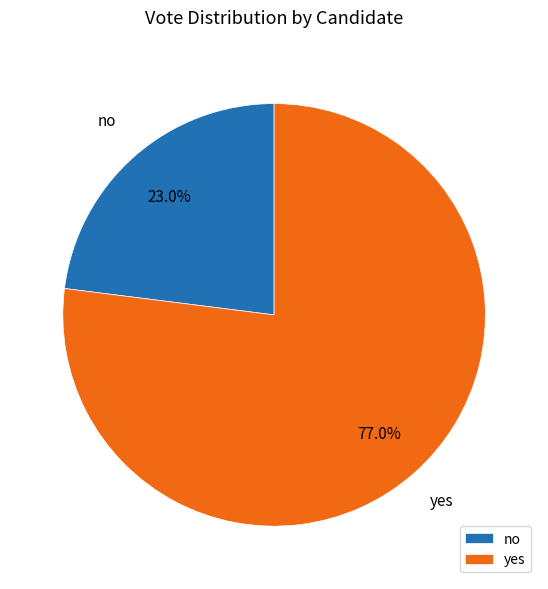

To the nearest percent, what portion does yes represent?

77%